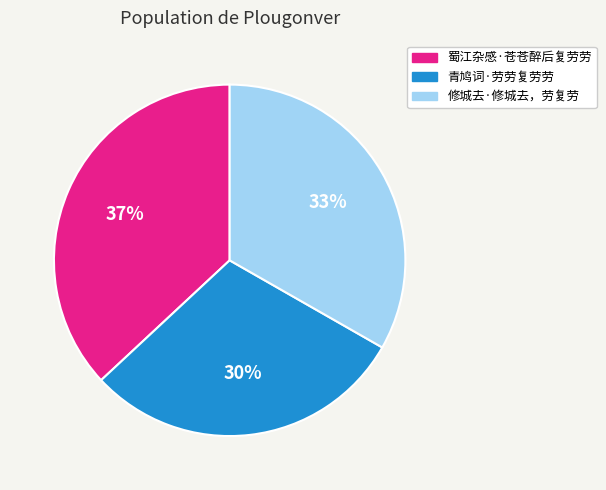

To the nearest percent, what is the difference between the 青鸠词·劳劳复劳劳 and 蜀江杂感·苍苍醉后复劳劳 slice percentages?

7%